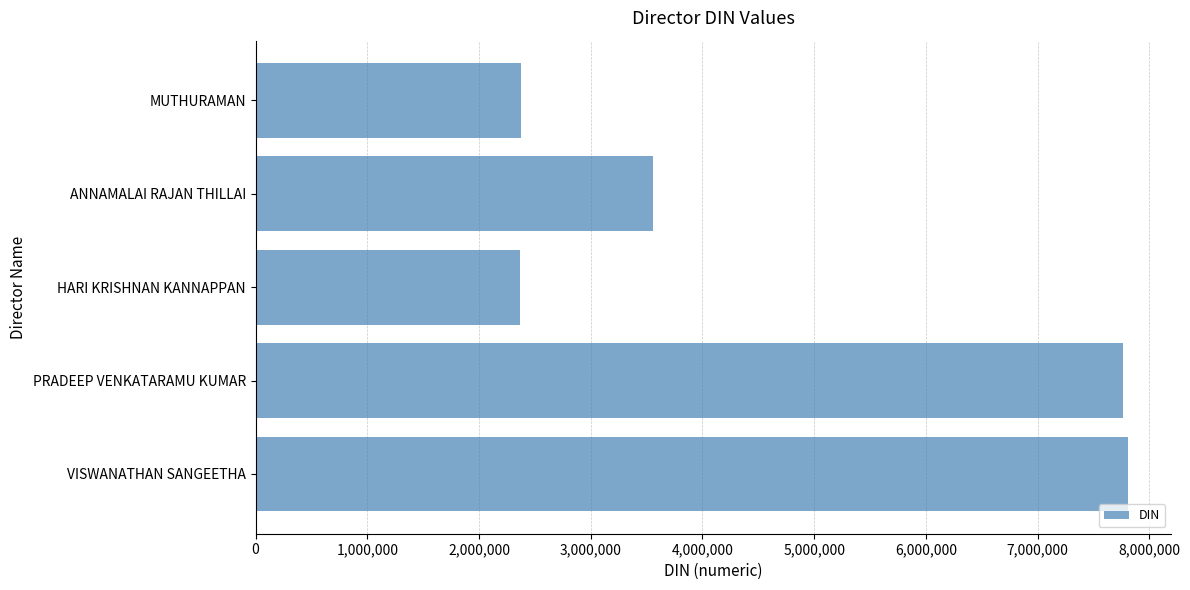

Is it true that the value at PRADEEP VENKATARAMU KUMAR is 4436336?

False